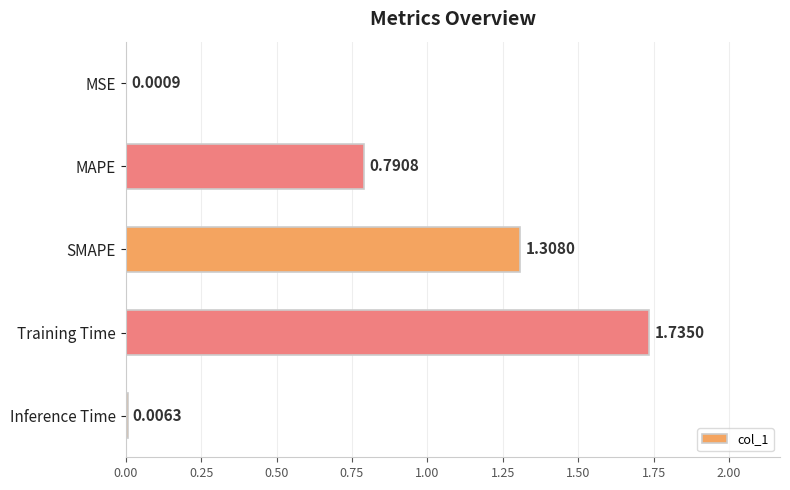

Where is the data nearest to the value 0?

MSE